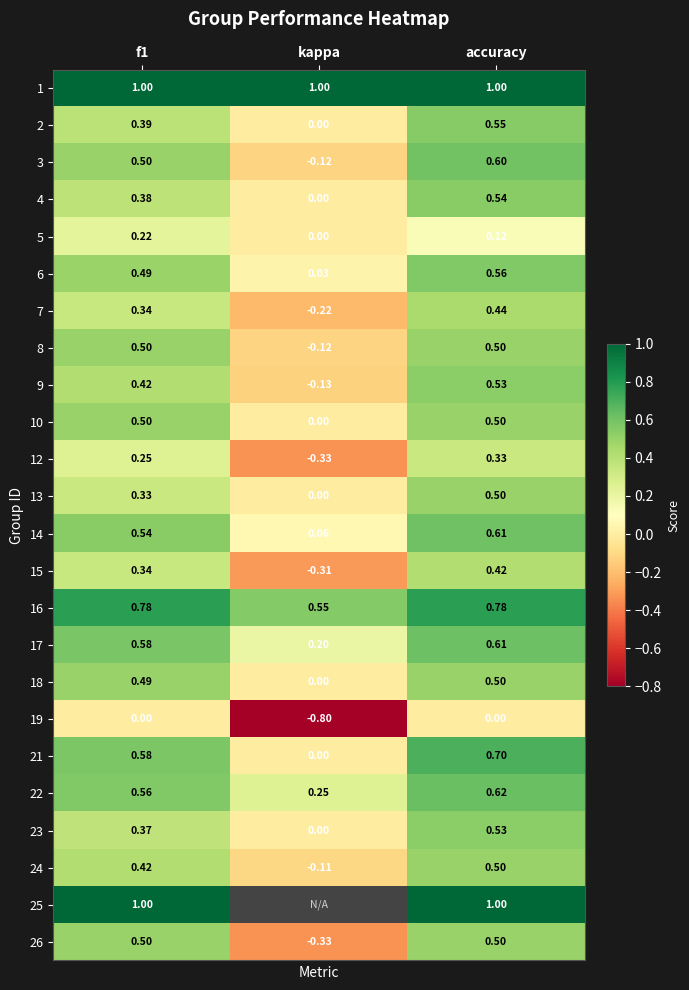

At which label is 22 closest to 0?

kappa